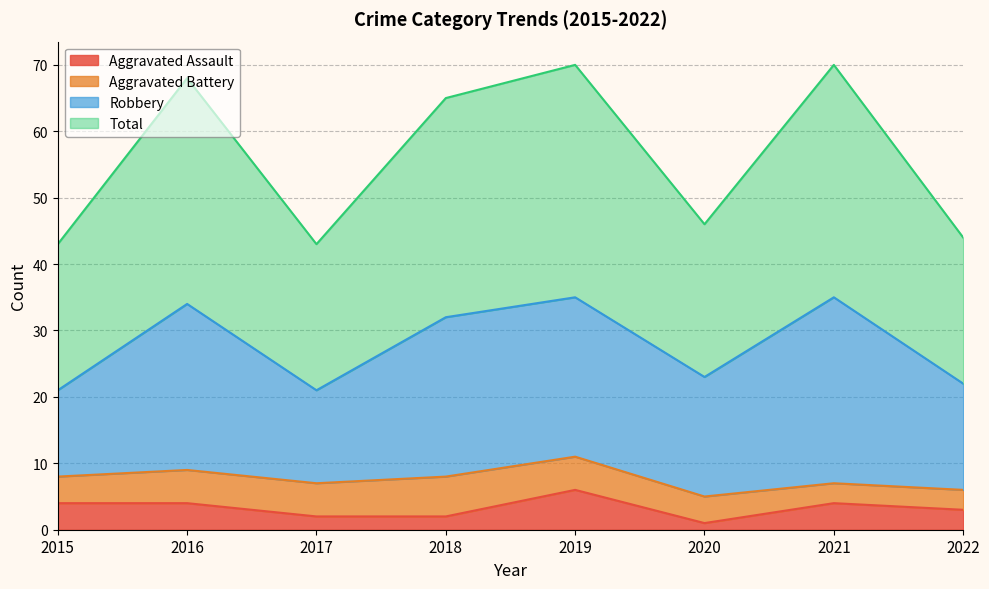

In Total, how many points are lower than both neighbors (excluding endpoints)?

2